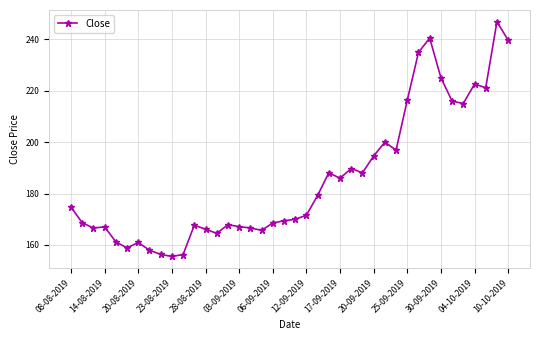

What is the minimum value shown in the chart?

155.5